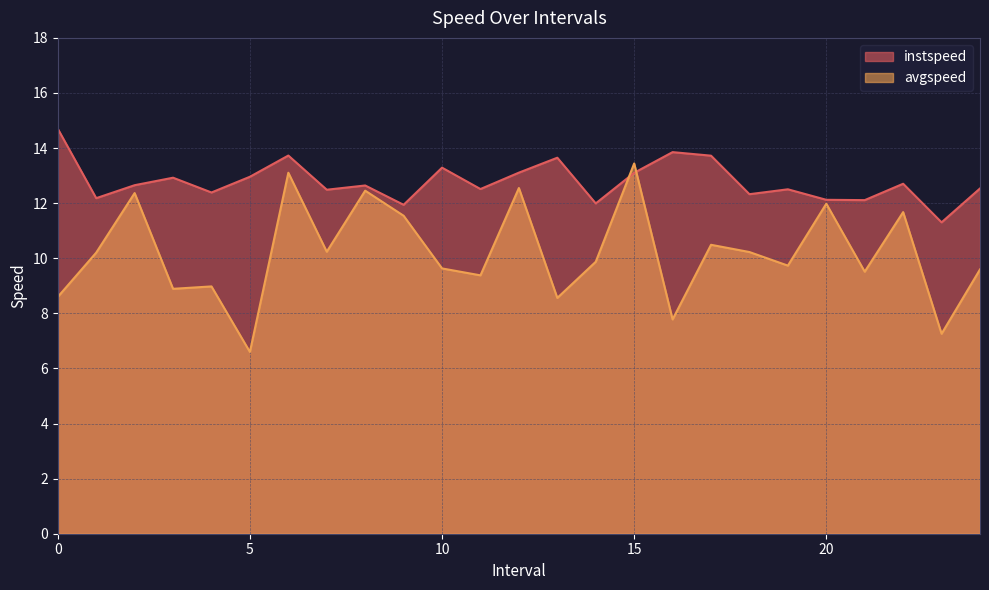

Where is instspeed nearest to the value 13?

5.0